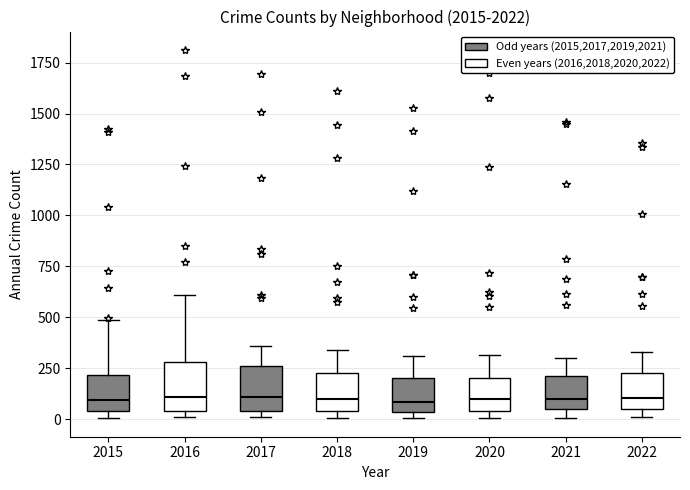

Reading left to right, transcribe this box plot: for each box, give where its median line is, the range the box spans, and where its two whiskers end, as read against the y-axis. The values are not printed on the chart, so give them approximately, as read against the axis.

2015: median 100, box 50 to 200, whiskers 0 to 500
2016: median 100, box 50 to 300, whiskers 0 to 600
2017: median 100, box 50 to 250, whiskers 0 to 350
2018: median 100, box 50 to 200, whiskers 0 to 350
2019: median 100, box 50 to 200, whiskers 0 to 300
2020: median 100, box 50 to 200, whiskers 0 to 300
2021: median 100, box 50 to 200, whiskers 0 to 300
2022: median 100, box 50 to 250, whiskers 0 to 350